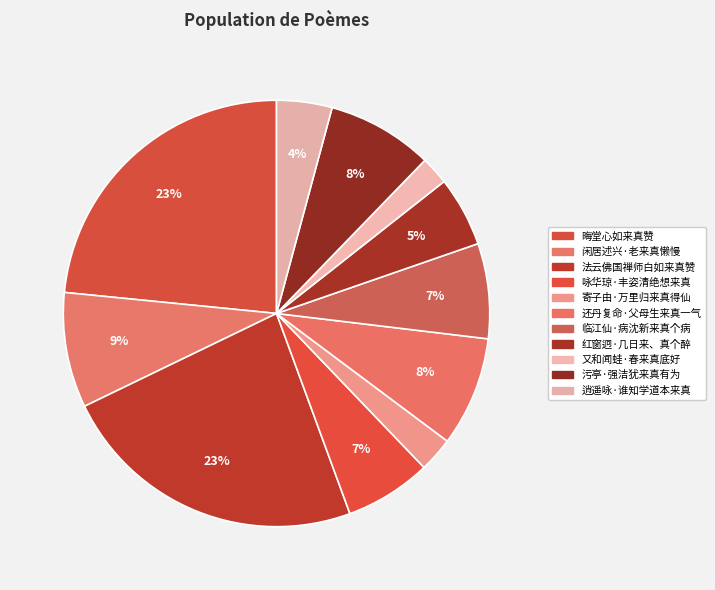

How many slices are in this pie chart?

11